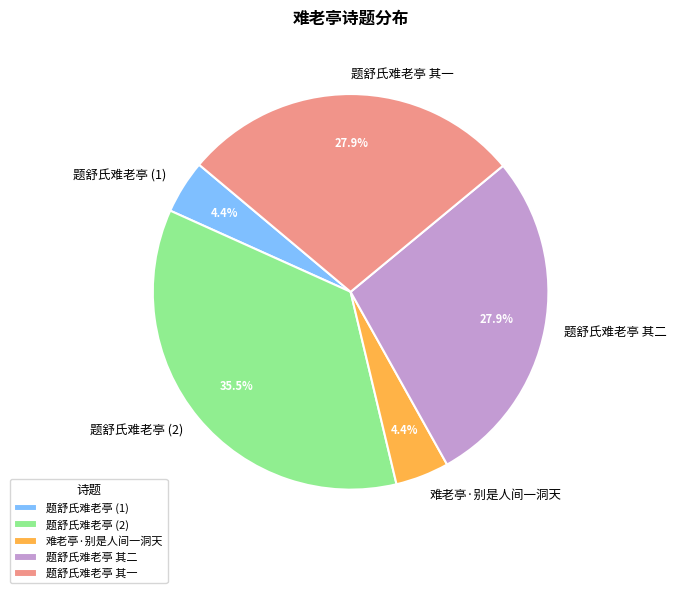

Which has a higher value, 题舒氏难老亭 其一 or 题舒氏难老亭 (2)?

题舒氏难老亭 (2)